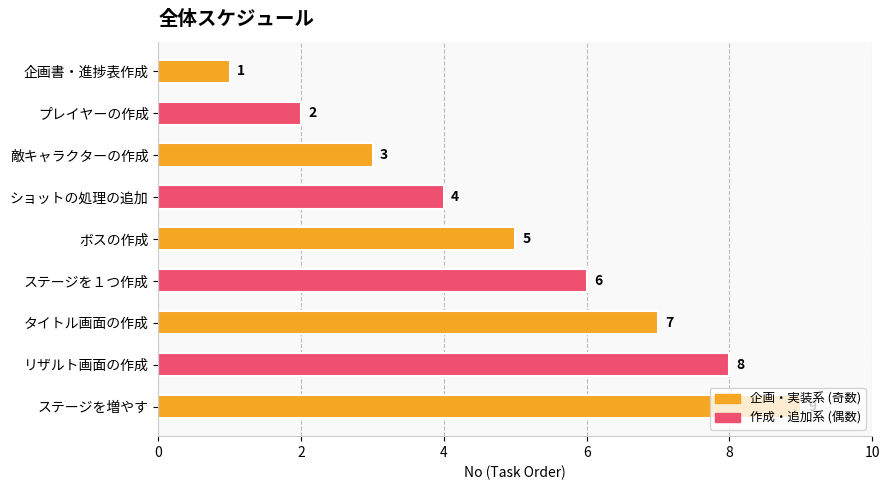

Are the bars horizontal?

Yes